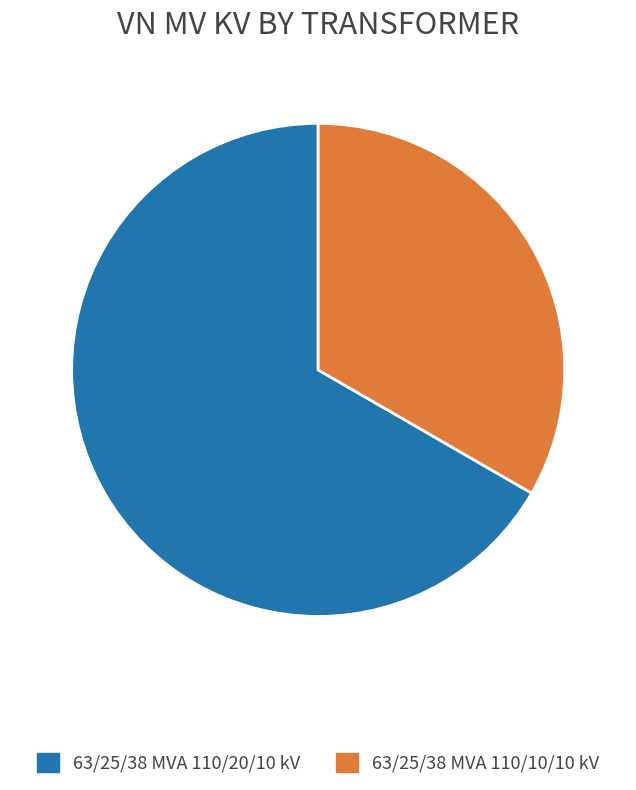

Combined, do 63/25/38 MVA 110/20/10 kV and 63/25/38 MVA 110/10/10 kV account for over 50%?

Yes